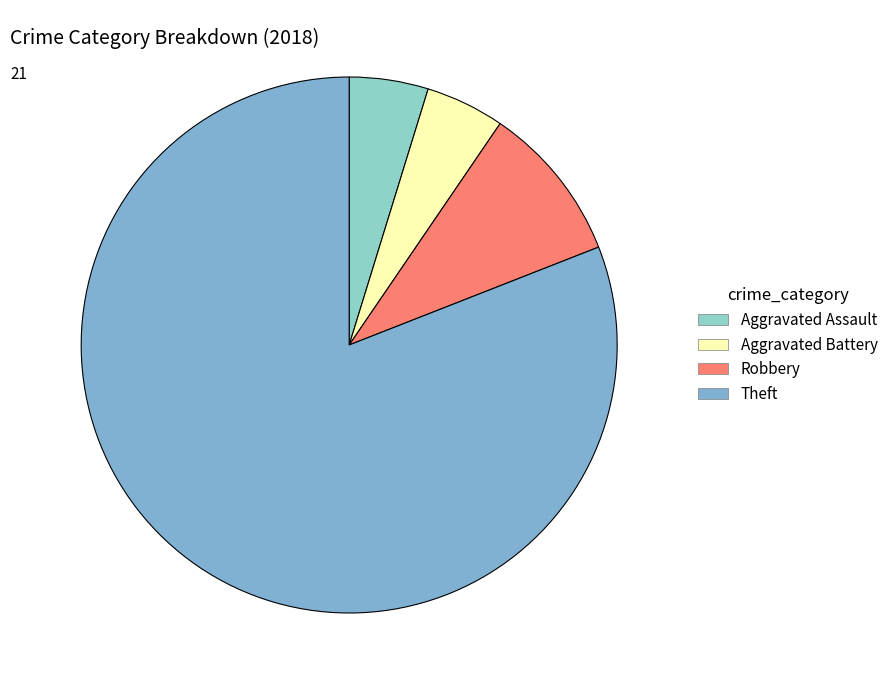

How much of the chart is everything except Aggravated Assault?

95.2%